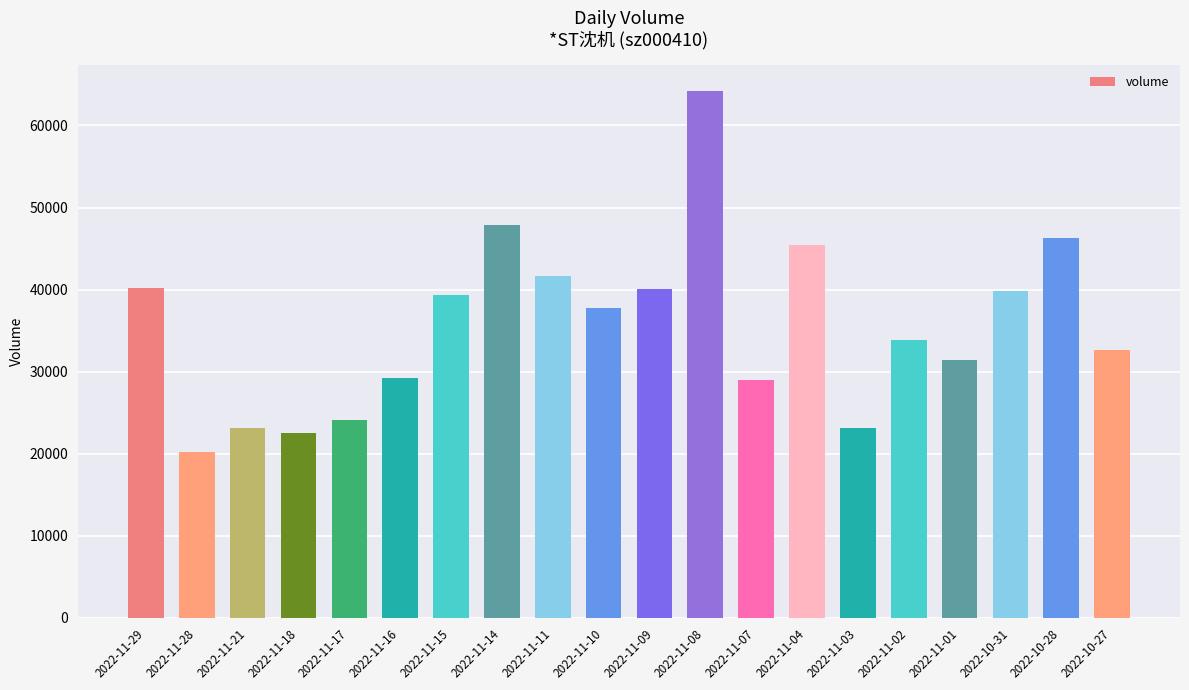

What is the difference between the maximum and second lowest values?

41624